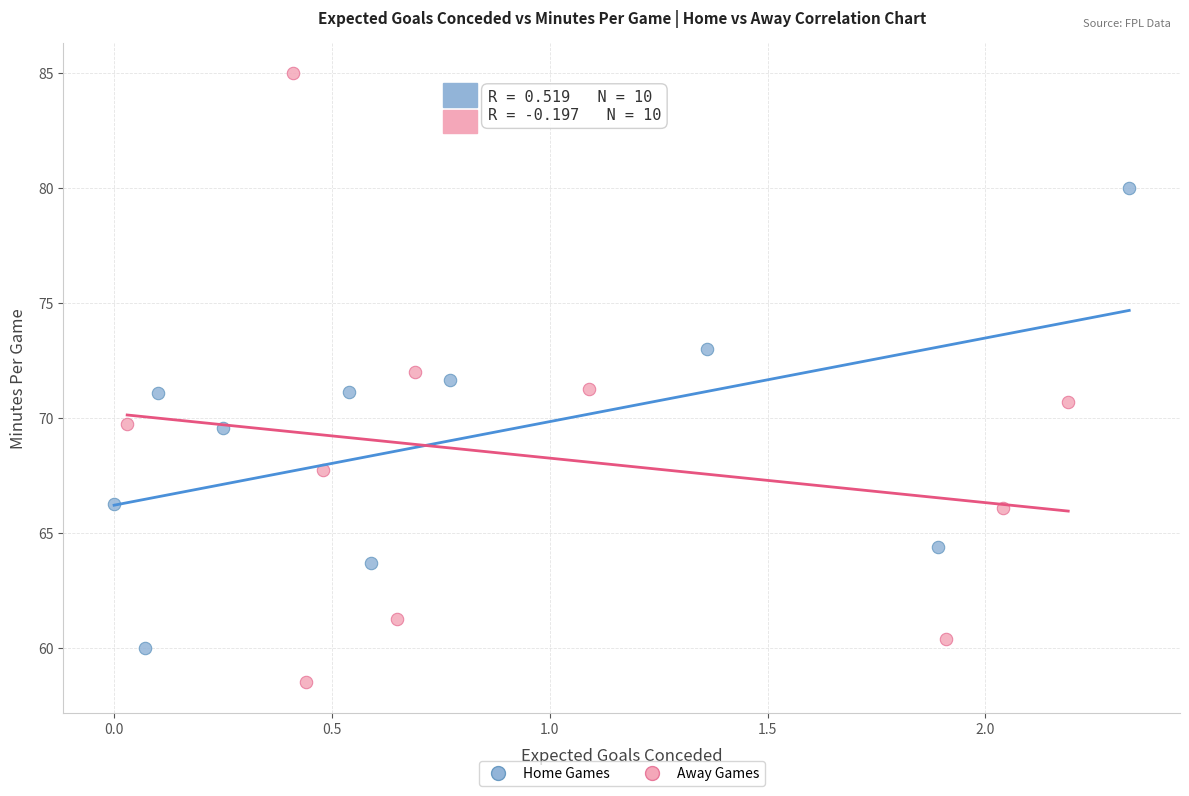

Which series contains the highest Y value?

Away Games